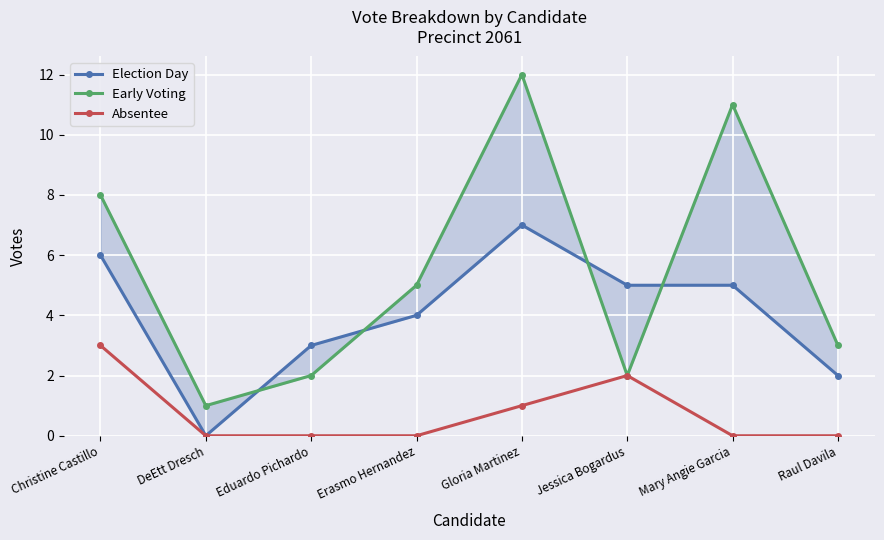

What is the label of the 1st point from the left?

Christine Castillo